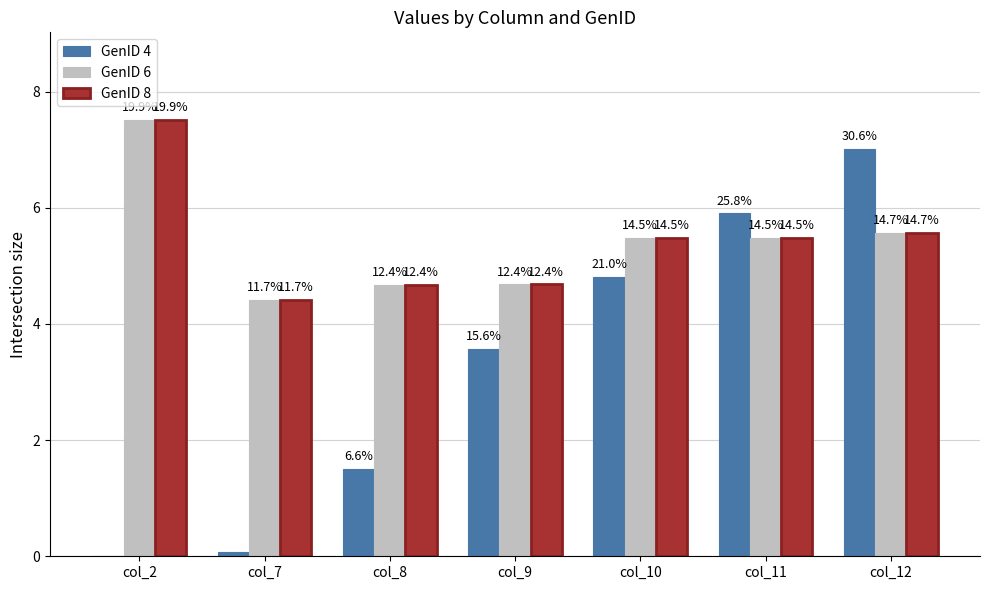

Does the chart contain stacked bars?

No